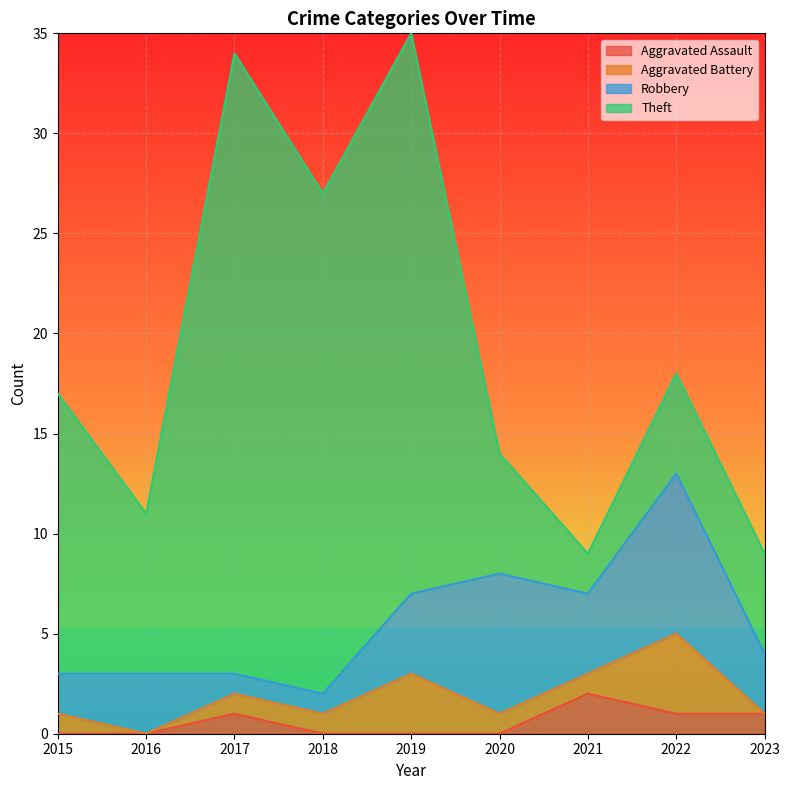

The Aggravated Assault series shows 0 at 2022. True or false?

False